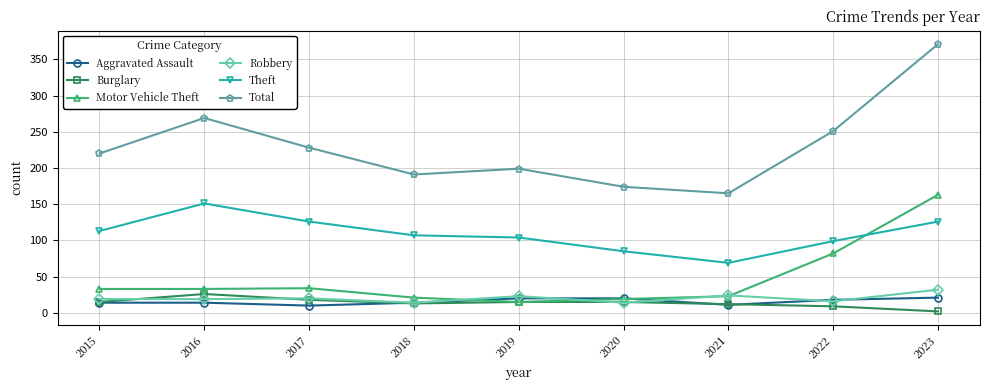

What is the value of the Total point at the 4th from the left?

191